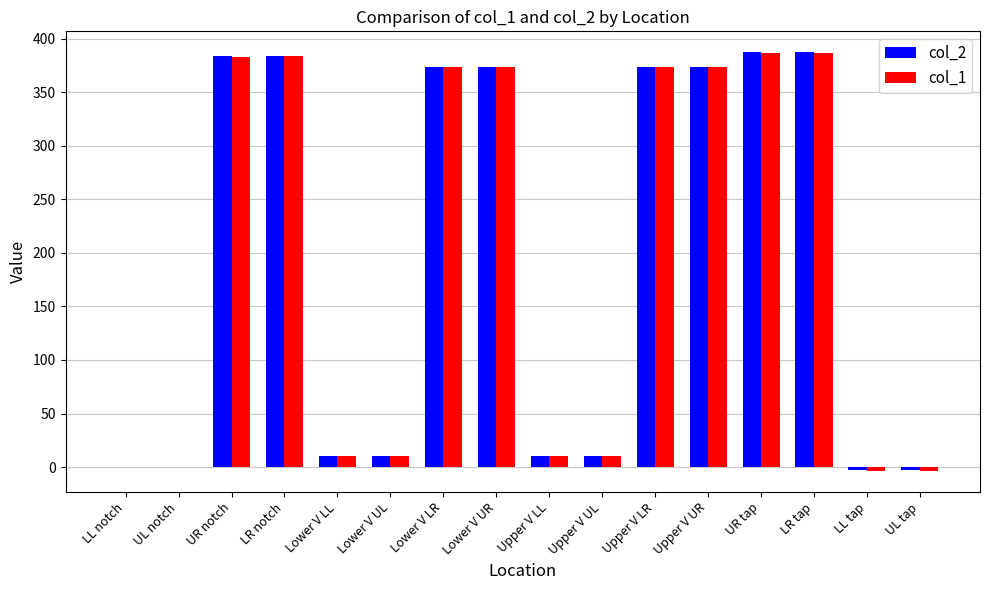

What is the difference between the col_2 values at LR notch and LL tap?

387.0